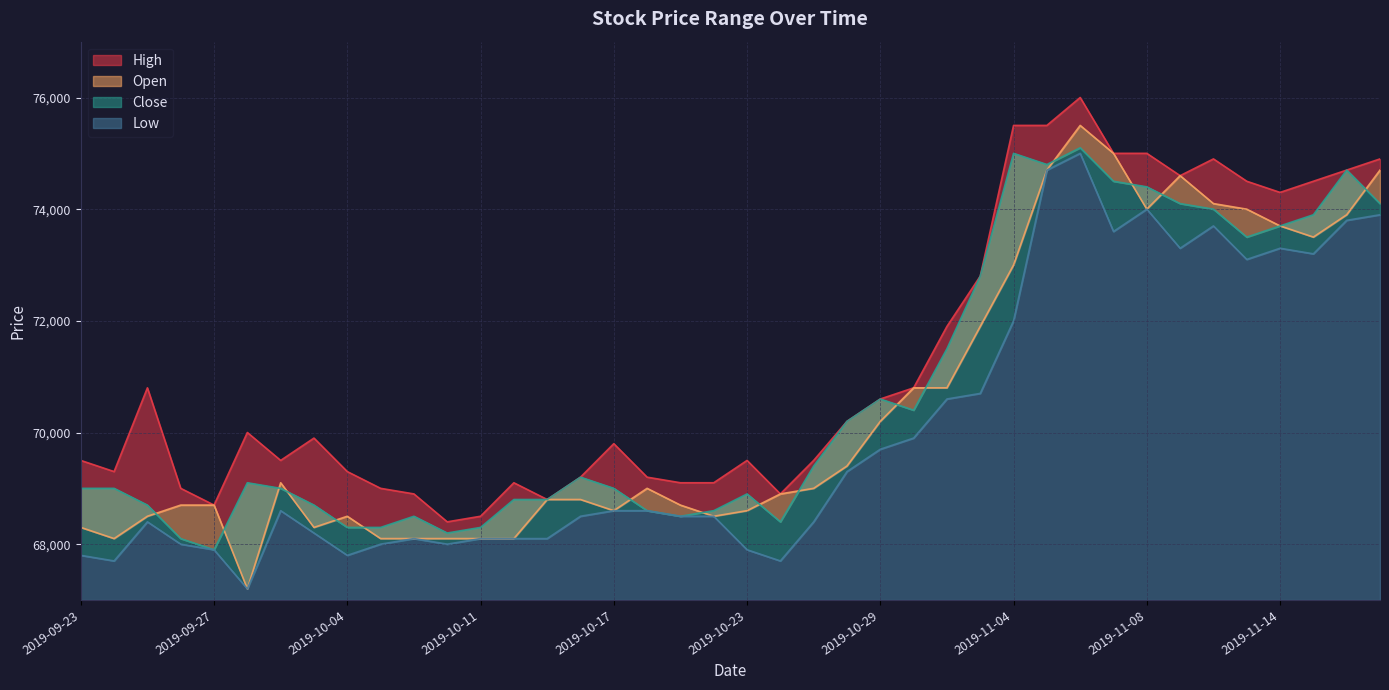

Reading left to right, what are all the values shown in this chart?

High: 69500	69300	70800	69000	68700	70000	69500	69900	69300	69000	68900	68400	68500	69100	68800	69200	69800	69200	69100	69100	69500	68900	69500	70200	70600	70800	71900	72800	75500	75500	76000	75000	75000	74600	74900	74500	74300	74500	74700	74900
Open: 68300	68100	68500	68700	68700	67200	69100	68300	68500	68100	68100	68100	68100	68100	68800	68800	68600	69000	68700	68500	68600	68900	69000	69400	70200	70800	70800	71900	73000	74700	75500	75000	74000	74600	74100	74000	73700	73500	73900	74700
Close: 69000	69000	68700	68100	67900	69100	69000	68700	68300	68300	68500	68200	68300	68800	68800	69200	69000	68600	68500	68600	68900	68400	69400	70200	70600	70400	71500	72800	75000	74800	75100	74500	74400	74100	74000	73500	73700	73900	74700	74100
Low: 67800	67700	68400	68000	67900	67200	68600	68200	67800	68000	68100	68000	68100	68100	68100	68500	68600	68600	68500	68500	67900	67700	68400	69300	69700	69900	70600	70700	72000	74700	75000	73600	74000	73300	73700	73100	73300	73200	73800	73900